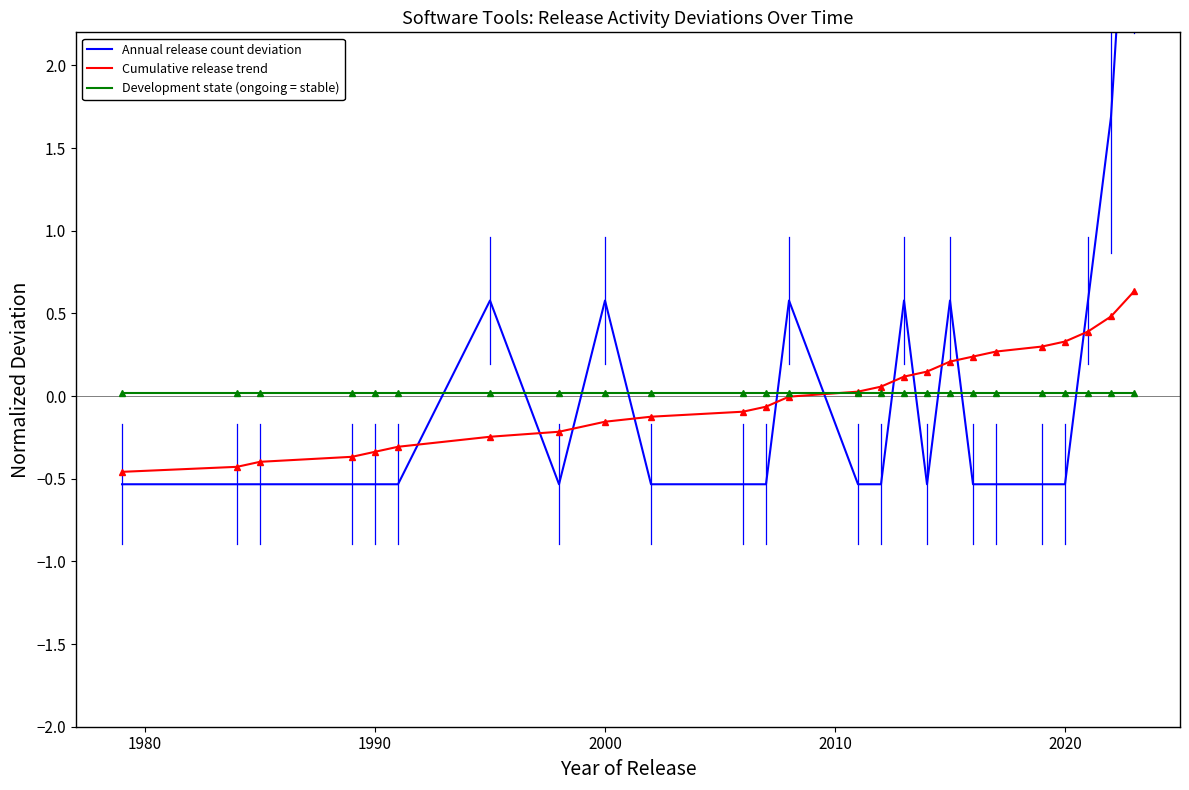

Is this an area chart (filled region under the line)?

No